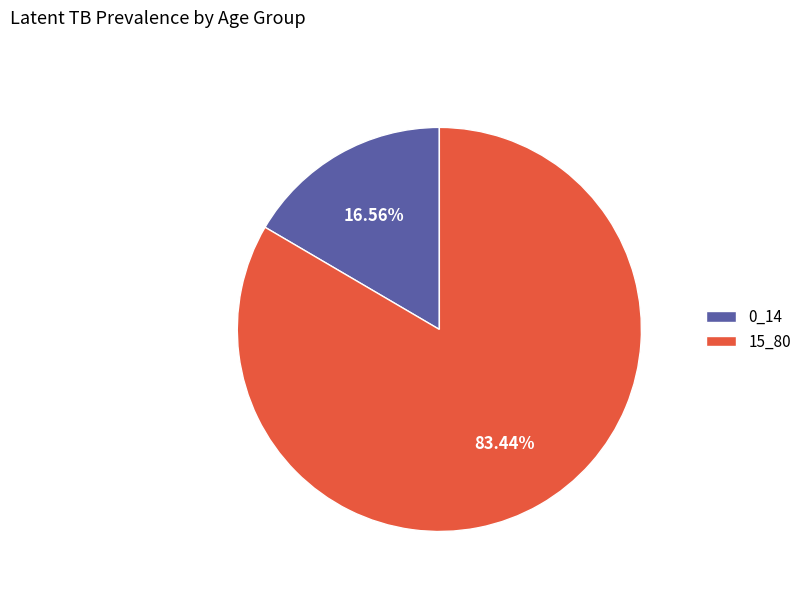

Rank the categories by value from highest to lowest.

15_80, 0_14